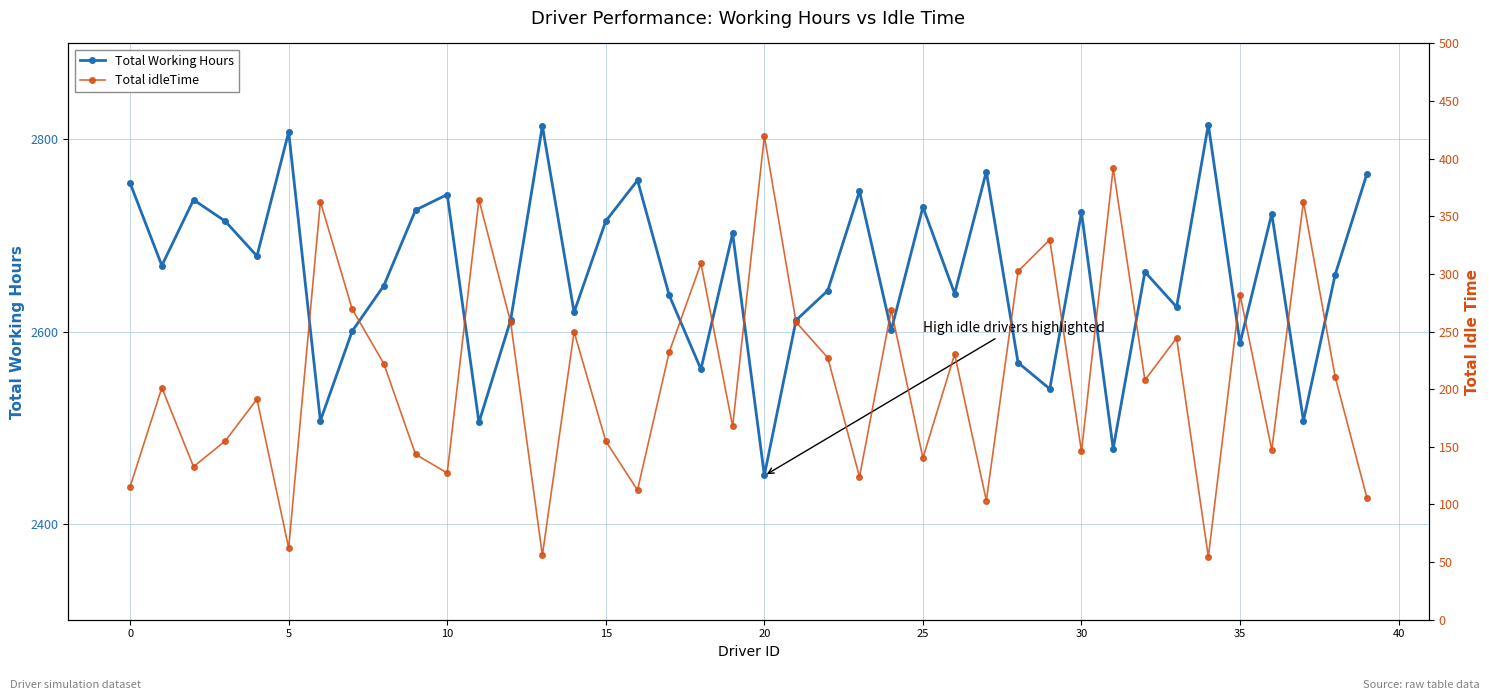

How many distinct data groups are displayed?

2